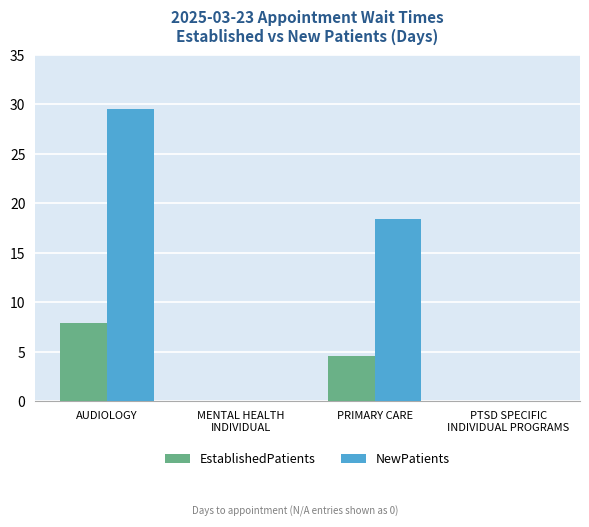

Which series has the largest total across all categories?

NewPatients